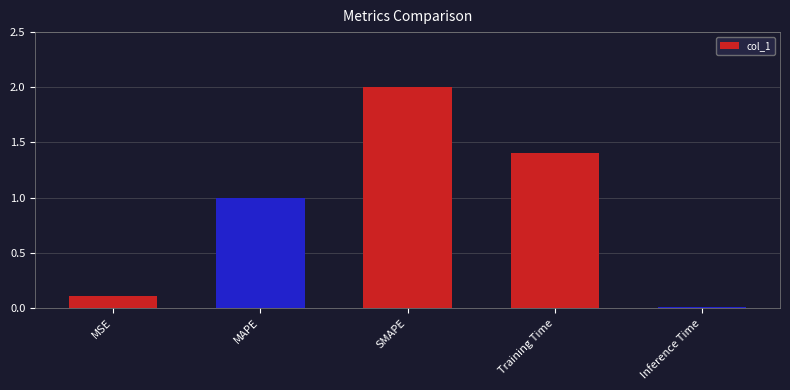

List the labels in order of value, smallest first.

Inference Time, MSE, MAPE, Training Time, SMAPE